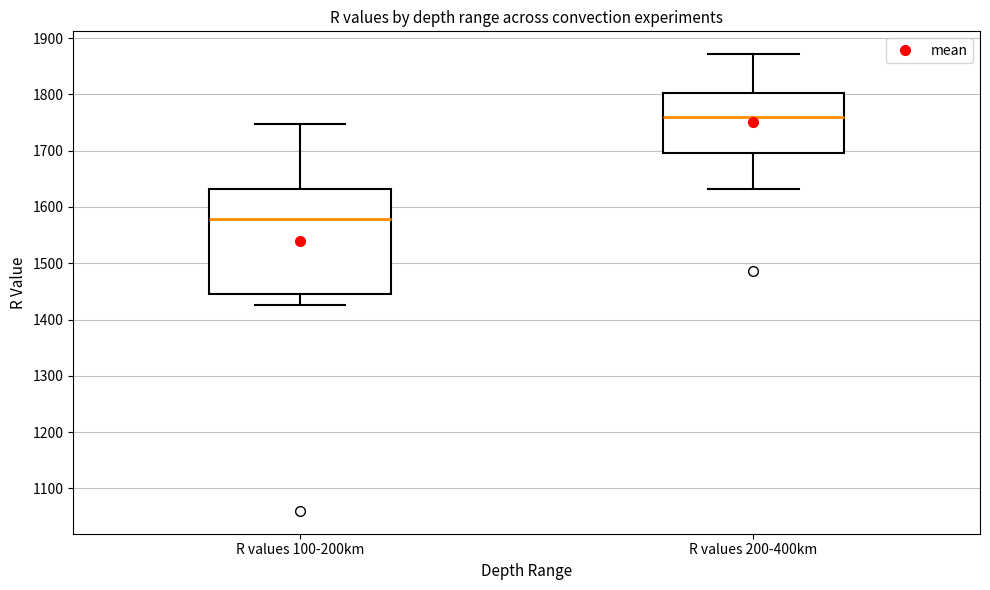

Comparing the boxes themselves (not the whiskers), which one is the tallest?

R values 100-200km